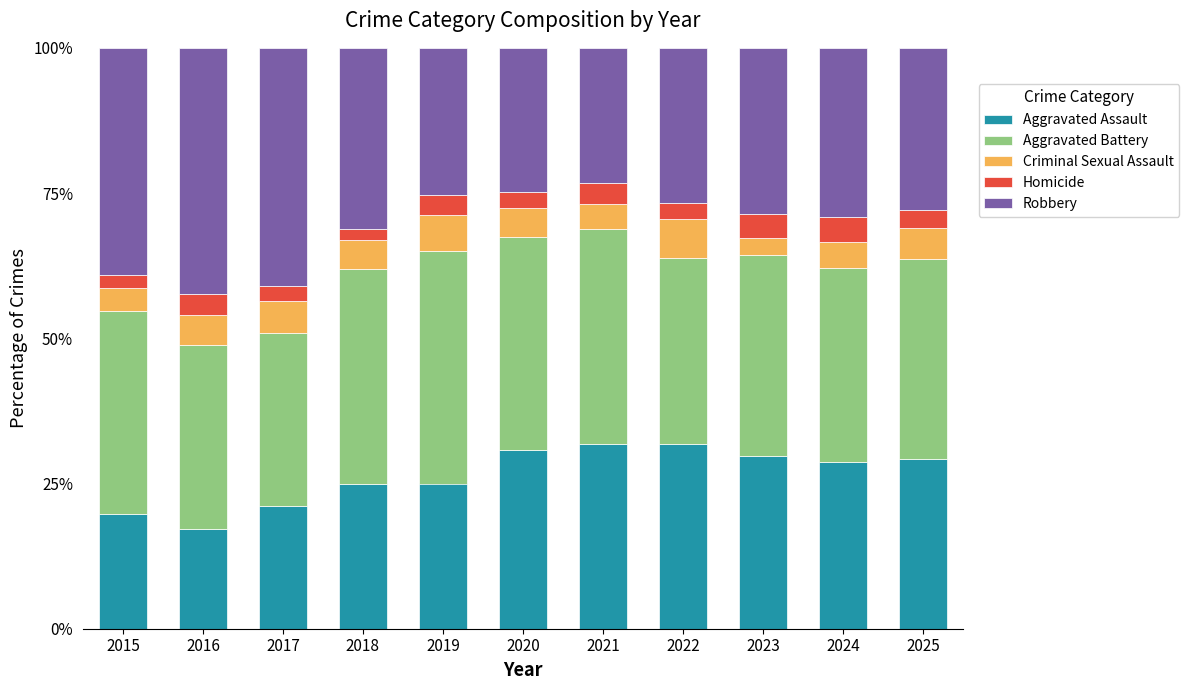

Does the chart contain stacked bars?

Yes